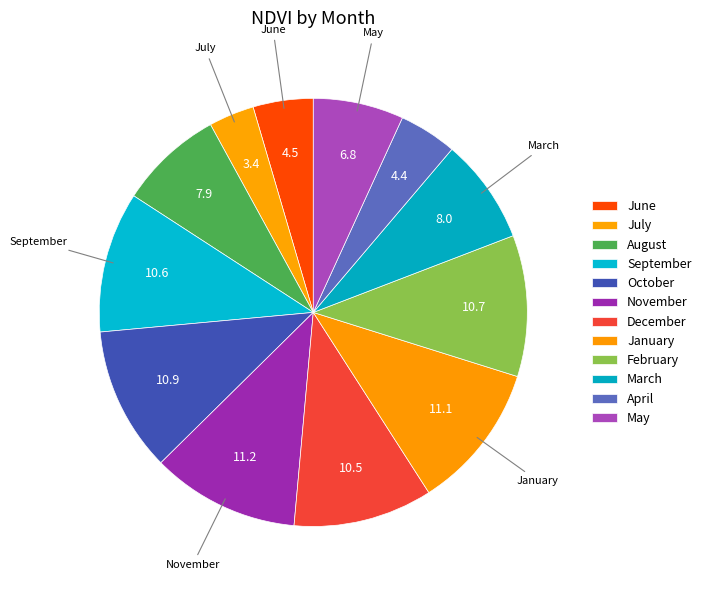

The August slice represents 17% of the pie. True or false?

False